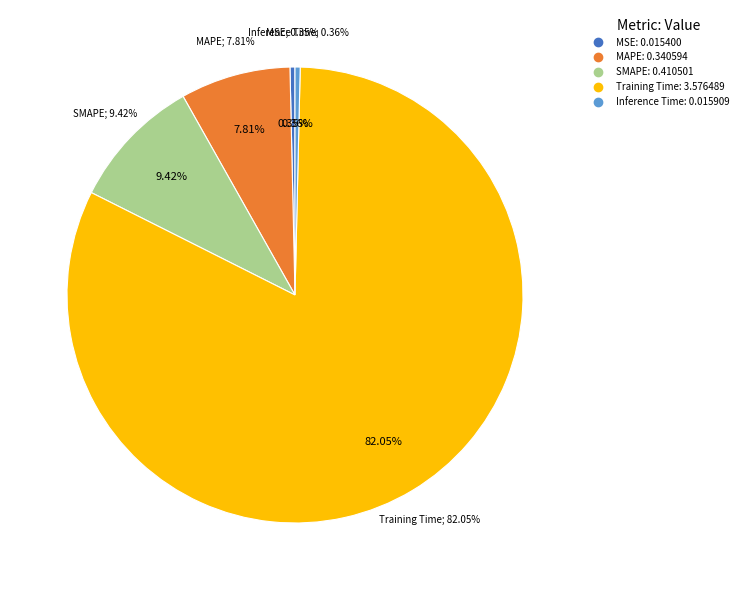

To the nearest percent, what percentage of the pie is SMAPE?

9%